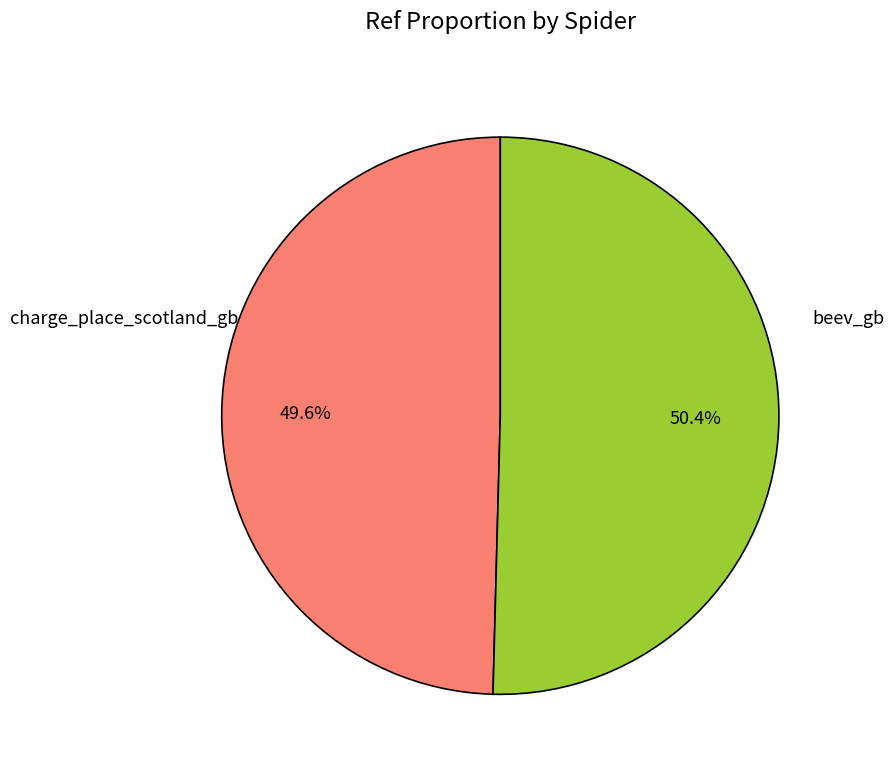

Is there a majority slice in this chart?

Yes